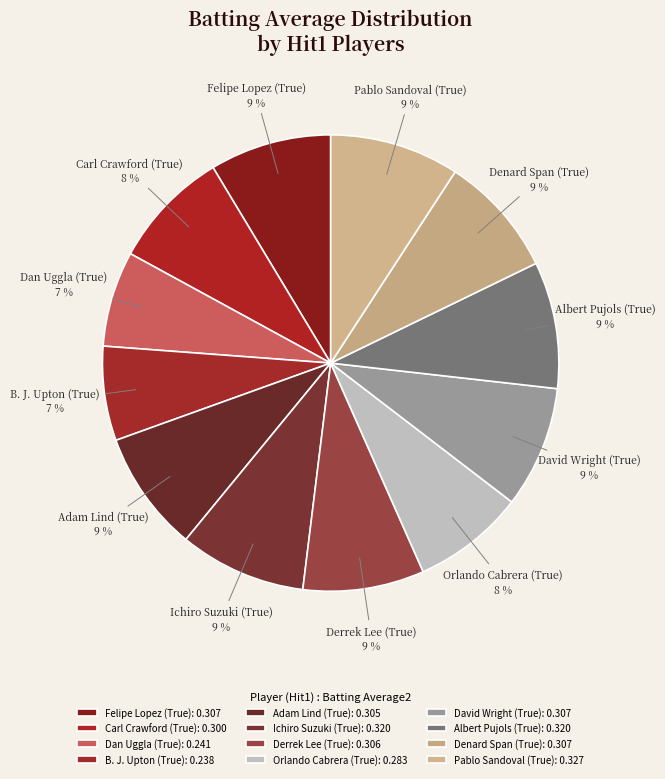

Is the sum of Albert Pujols (True) and Carl Crawford (True) greater than half?

No